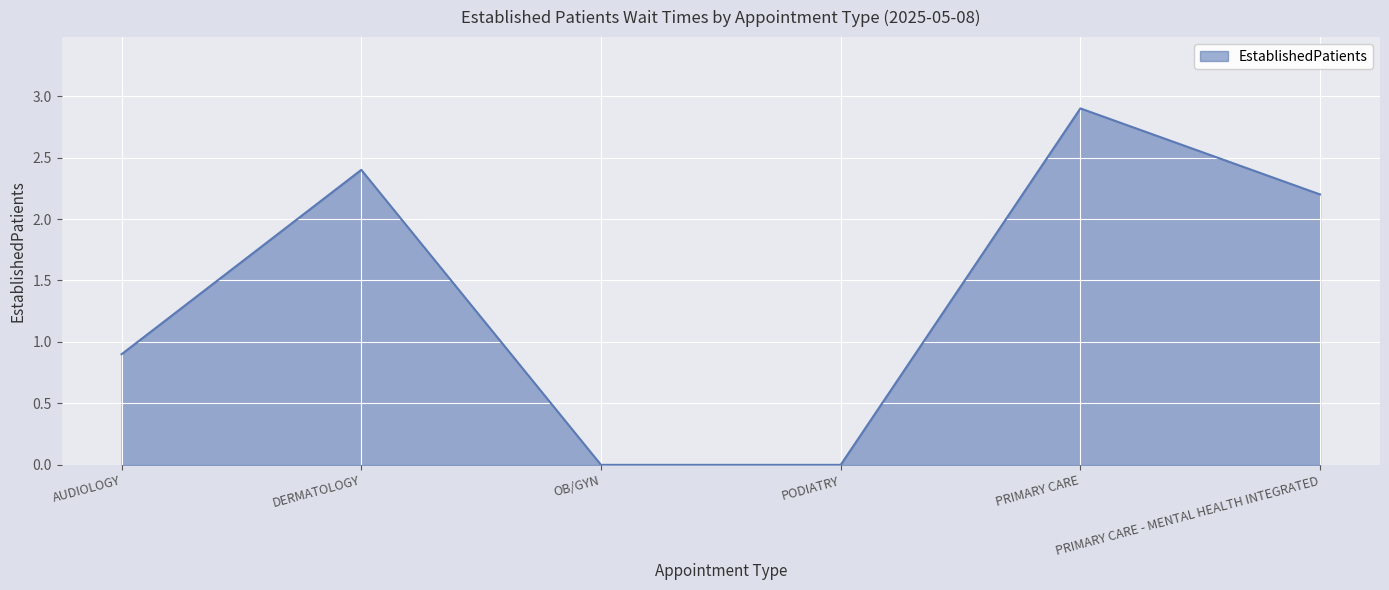

True or false: there are more than 0 points higher than both neighbors.

True